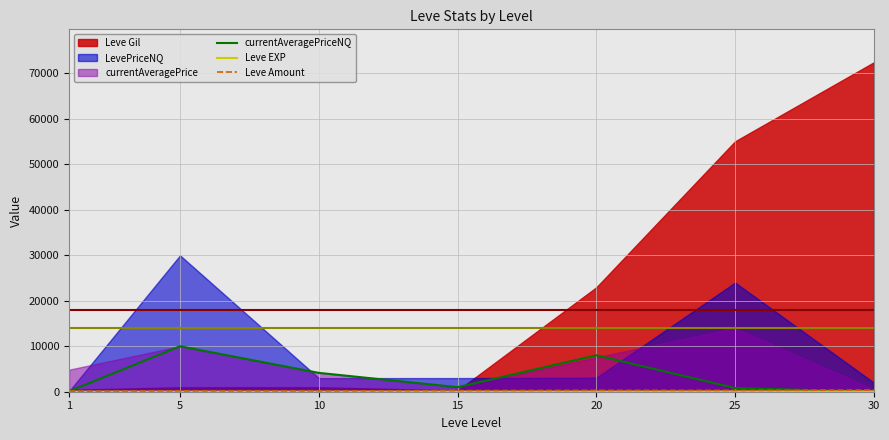

Where do currentAveragePriceNQ and Leve EXP first cross each other?

25 and 30